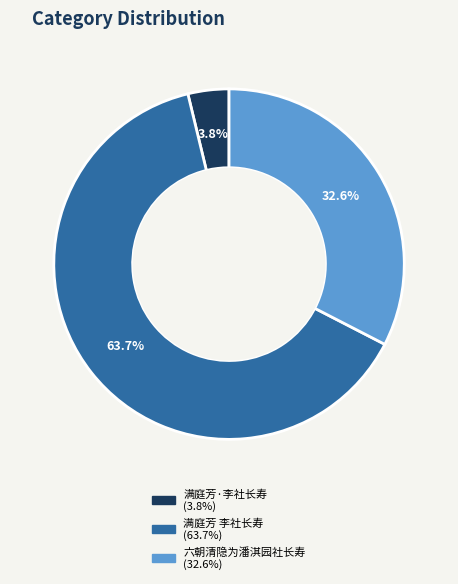

Between 满庭芳·李社长寿 and 满庭芳 李社长寿, which is larger?

满庭芳 李社长寿